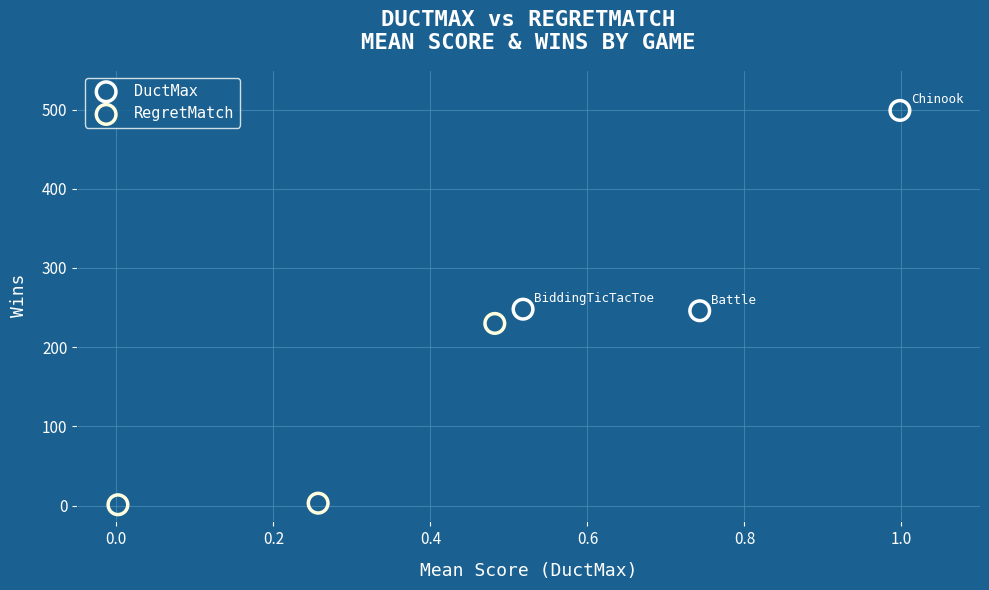

Which series contains the lowest Y value?

RegretMatch